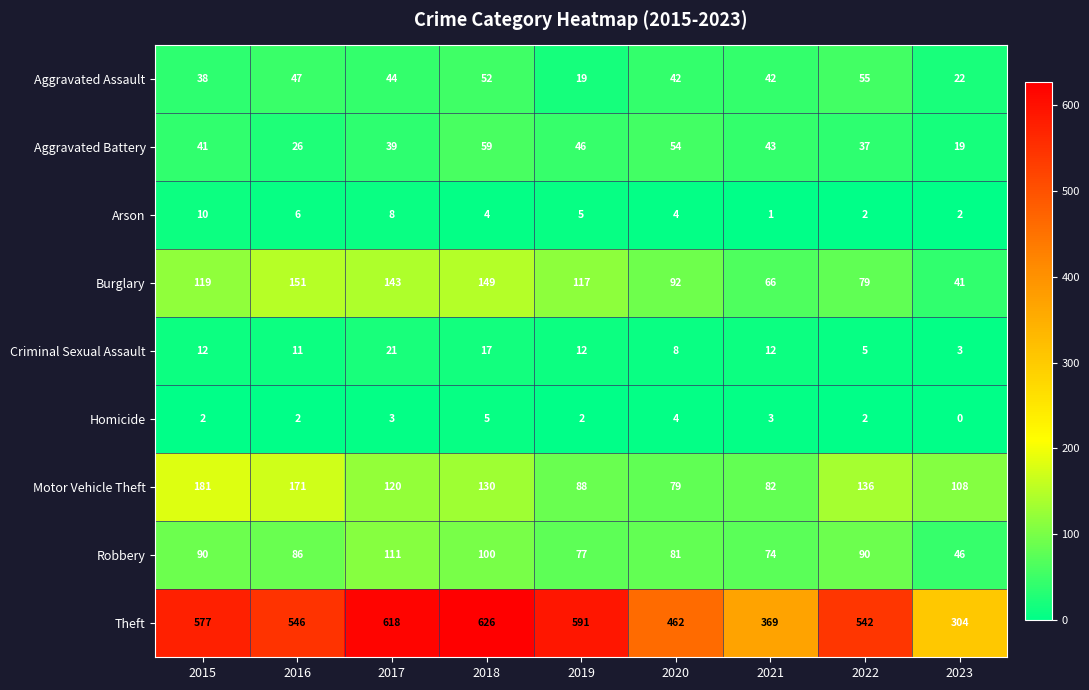

Which series has the largest total across all categories?

Theft